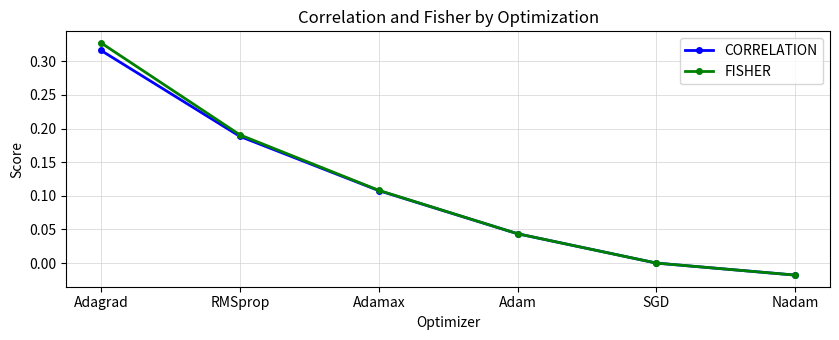

Which category has the highest value across all series?

Adagrad